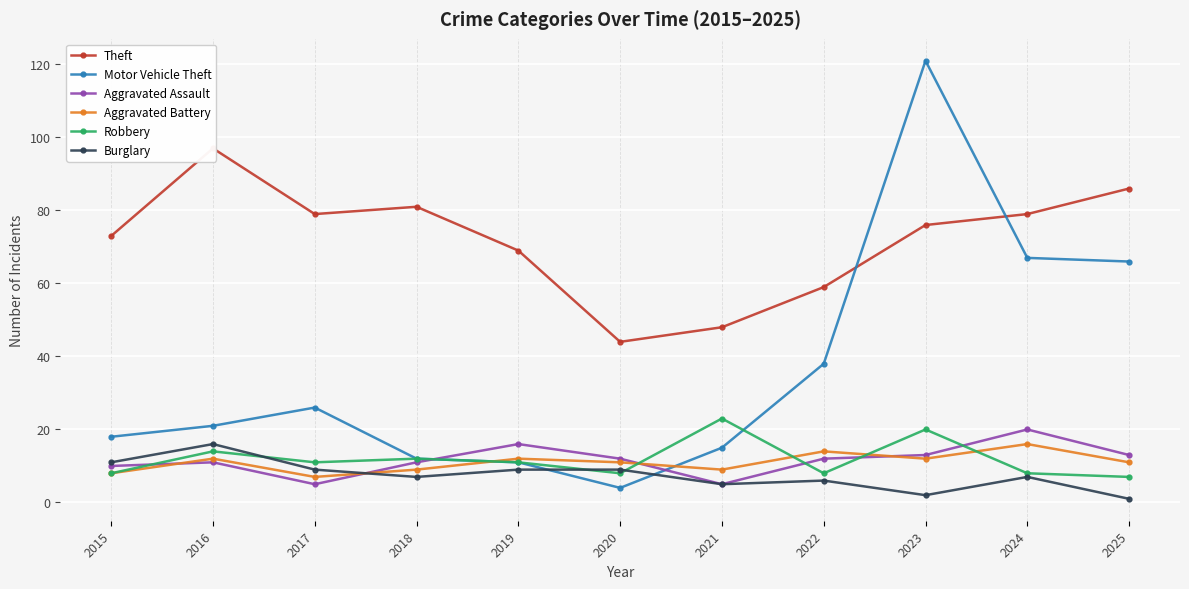

Where does the Theft series first go above 76?

2016